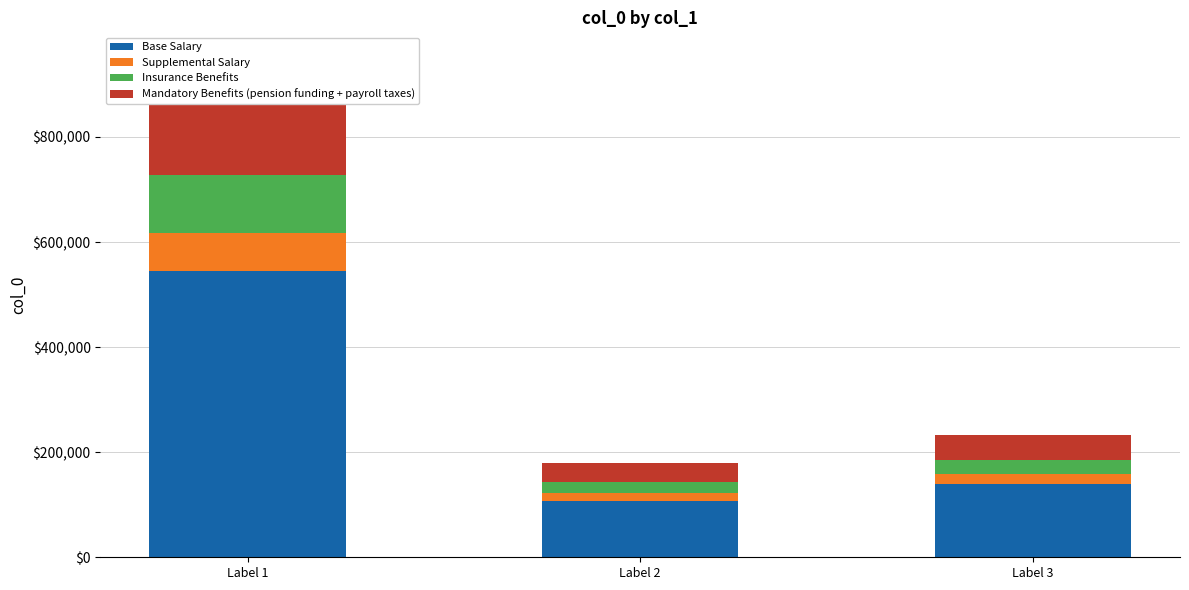

Reading left to right, what are all the values shown in this chart?

Base Salary: Label 1=545008.2	Label 2=107973.0	Label 3=139368.0
Supplemental Salary: Label 1=72667.8	Label 2=14396.4	Label 3=18582.4
Insurance Benefits: Label 1=109001.6	Label 2=21594.6	Label 3=27873.6
Mandatory Benefits (pension funding + payroll taxes): Label 1=181669.4	Label 2=35991.0	Label 3=46456.0